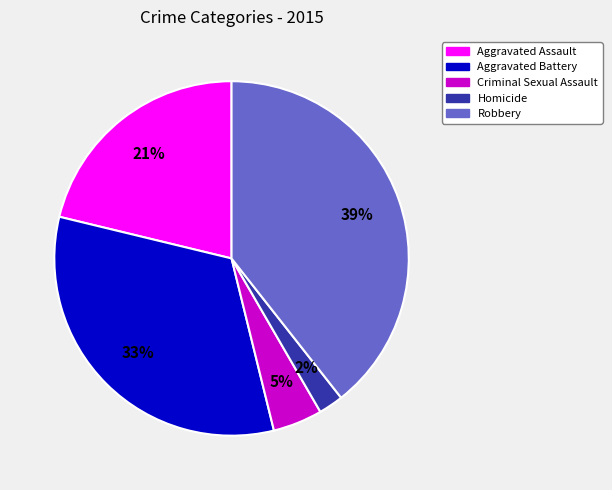

To the nearest percent, what is the difference between the largest and smallest slice percentages?

37%